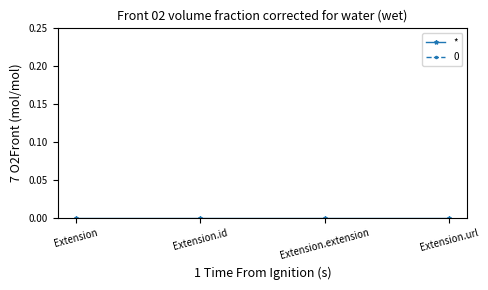

True or false: * has a value of 0 at Extension.url.

True